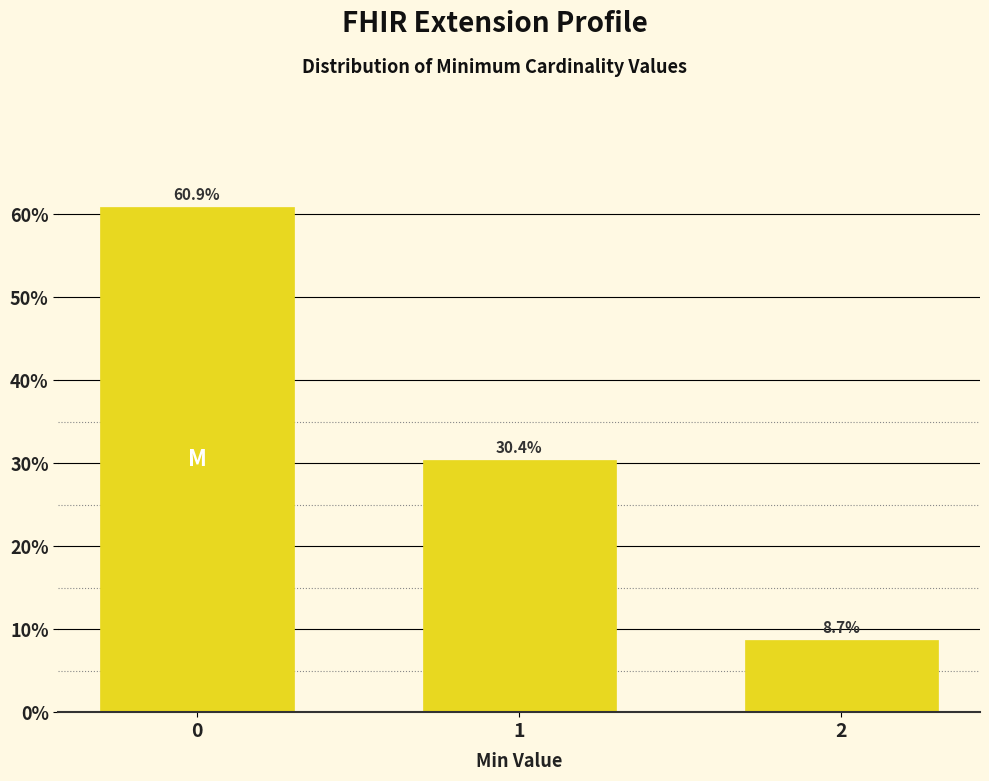

Reading right to left, what are all the values shown in this chart?

2=8.7	1=30.4	0=60.9